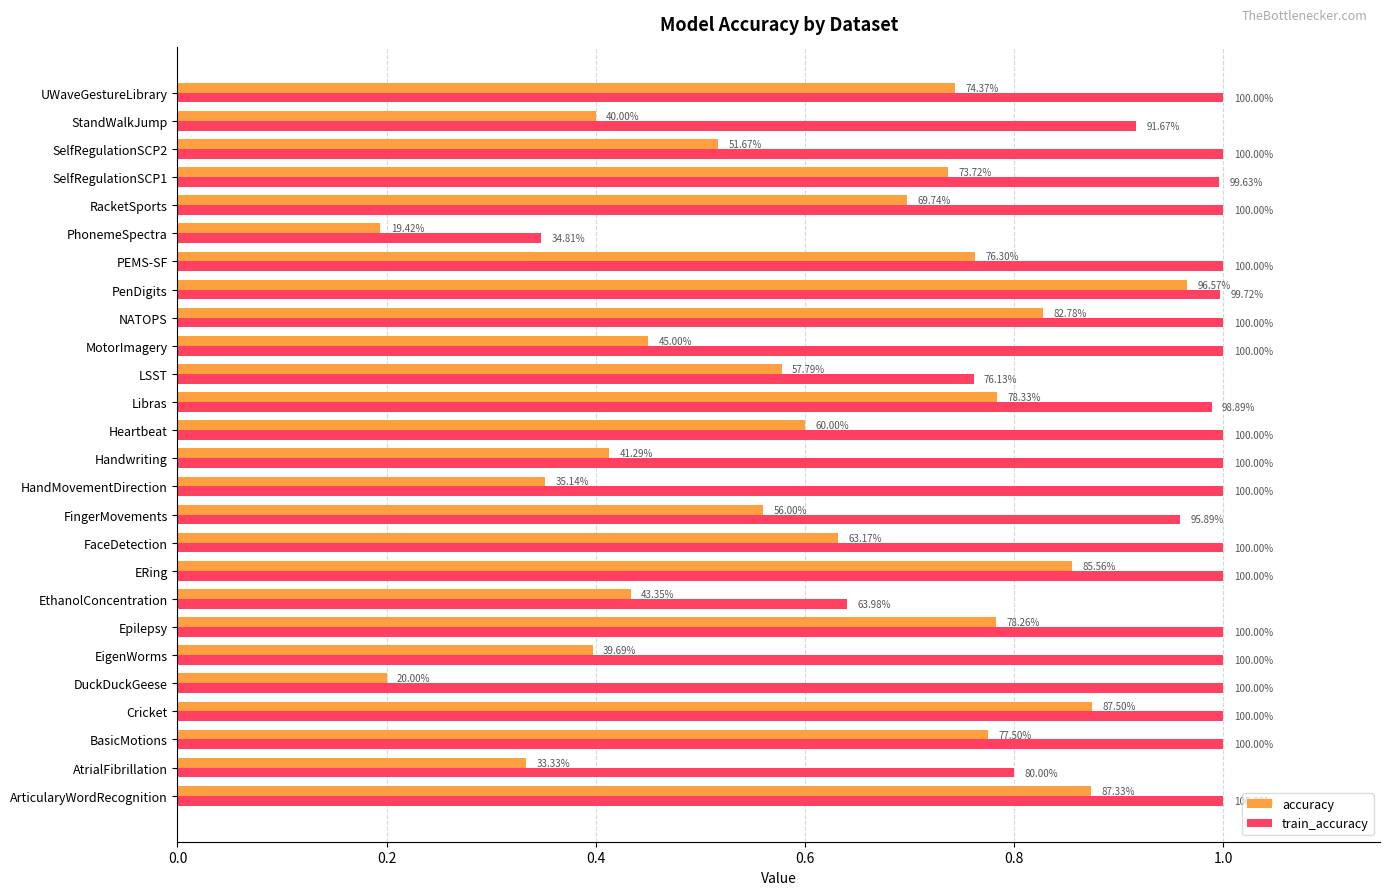

What is the difference between the second highest and second lowest values in the train_accuracy series?

0.4